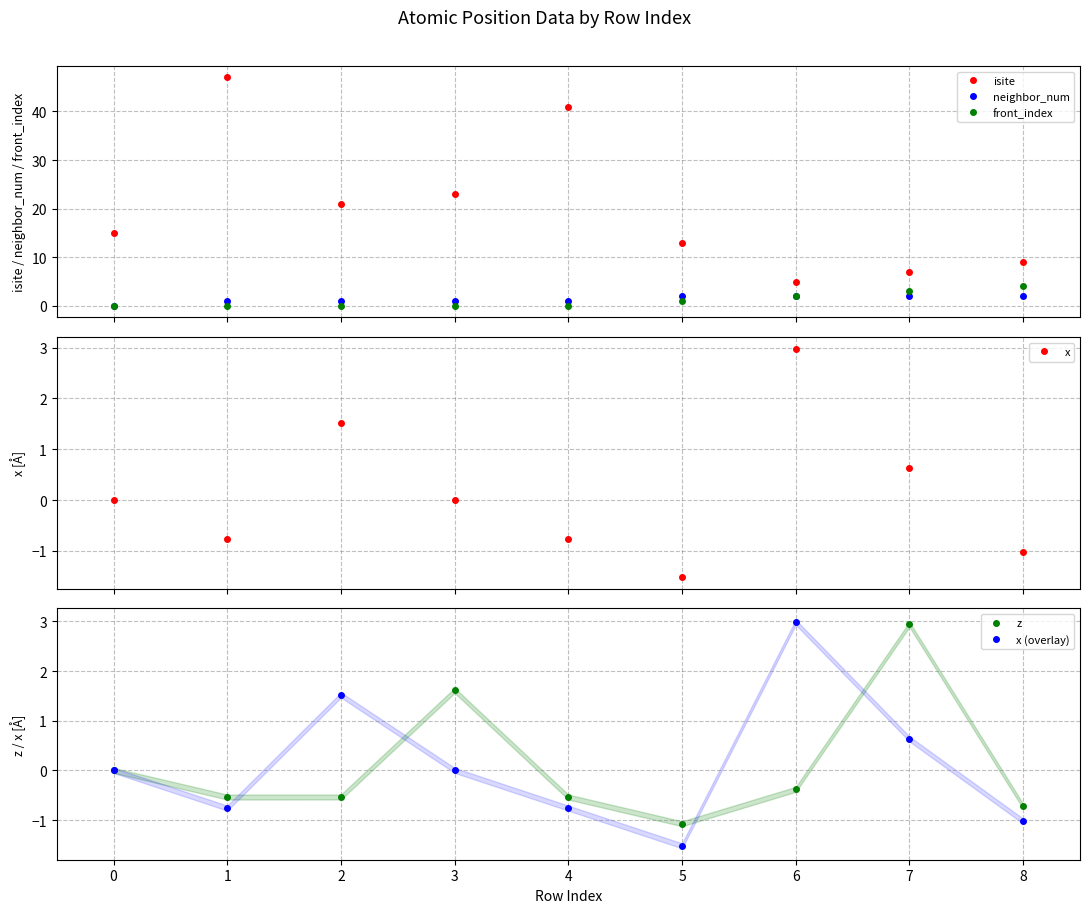

Which series has the largest range (max minus min)?

isite